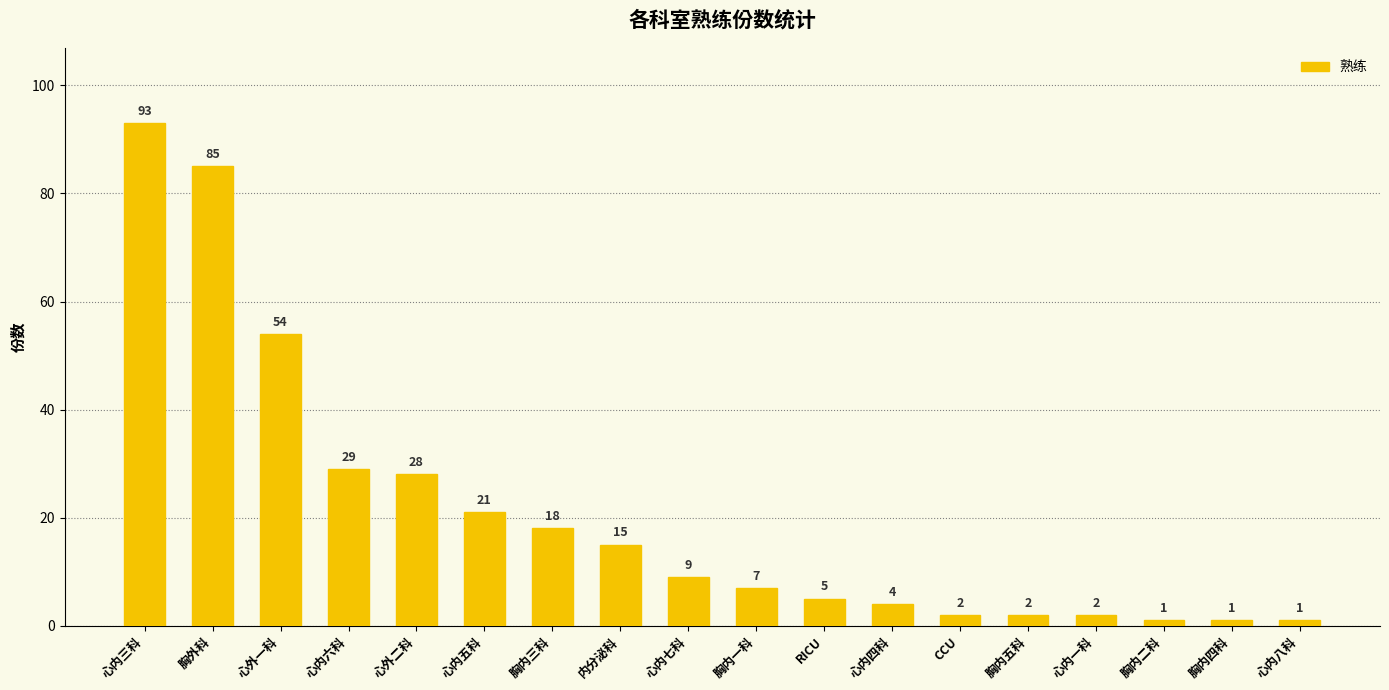

Approximately how many times larger is the value at 心外二科 compared to 心内三科?

0.3